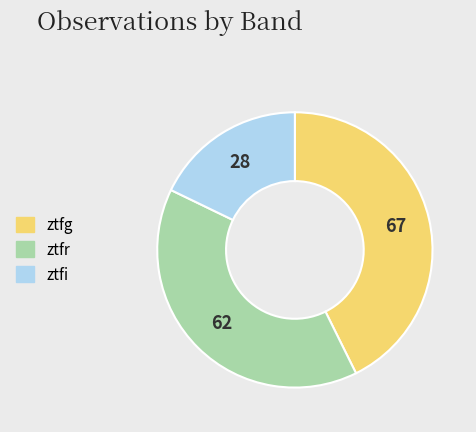

True or false: ztfi accounts for 18% of the total.

True